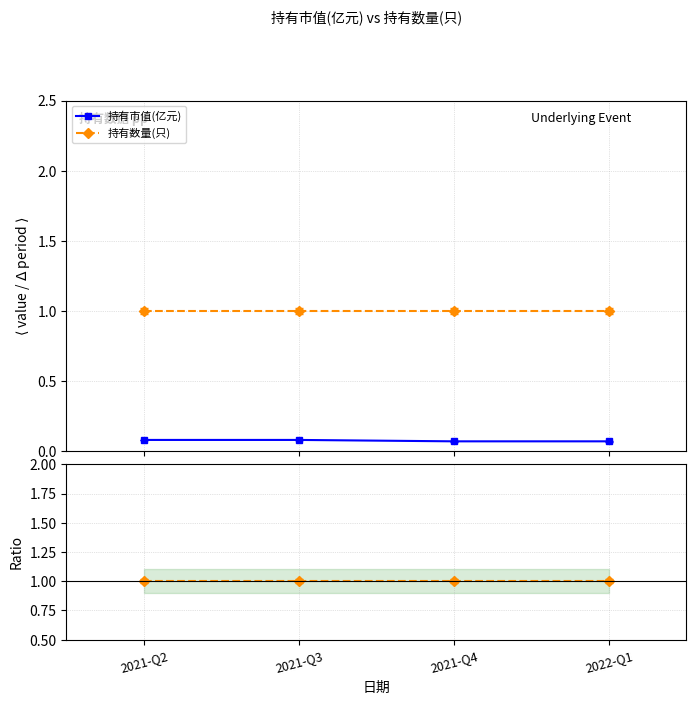

Between 2021-Q2 and 2022-Q1, which series saw the biggest shift?

持有市值(亿元)